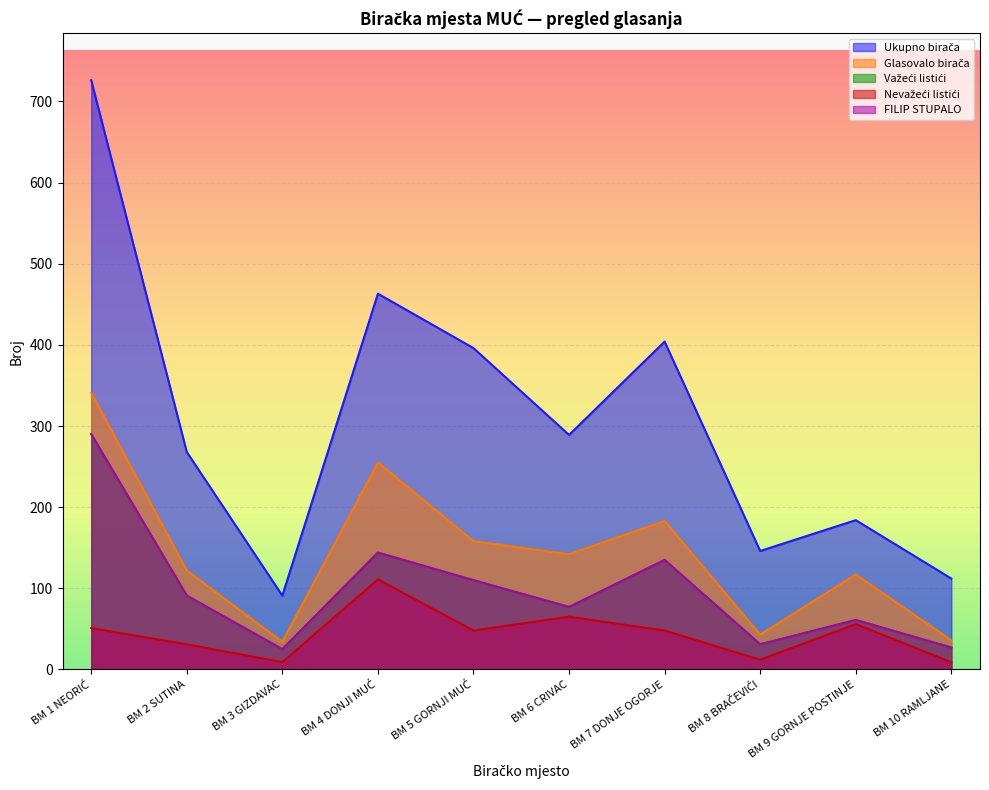

What is the difference between the maximum and second lowest values in the Ukupno birača series?

614